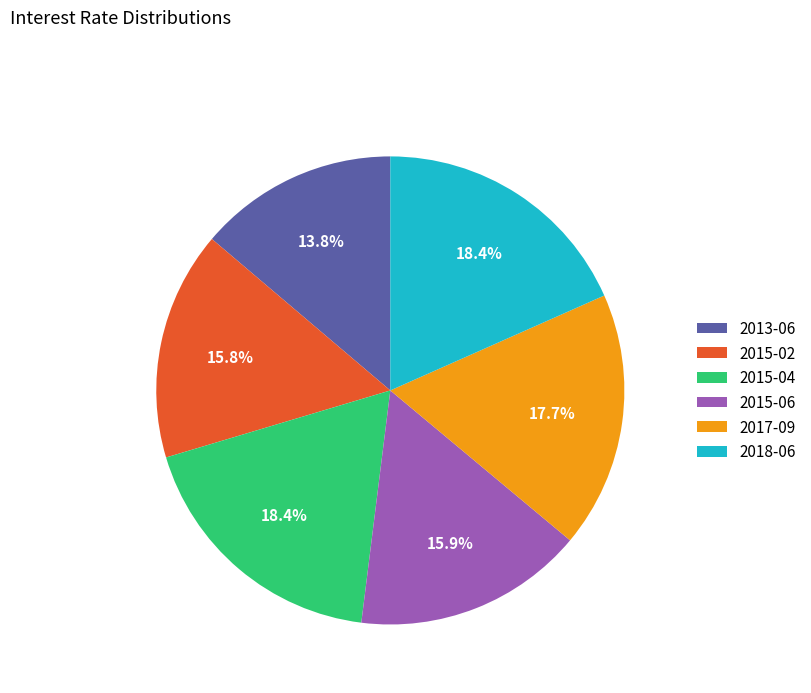

To the nearest percent, what portion does 2015-02 represent?

16%